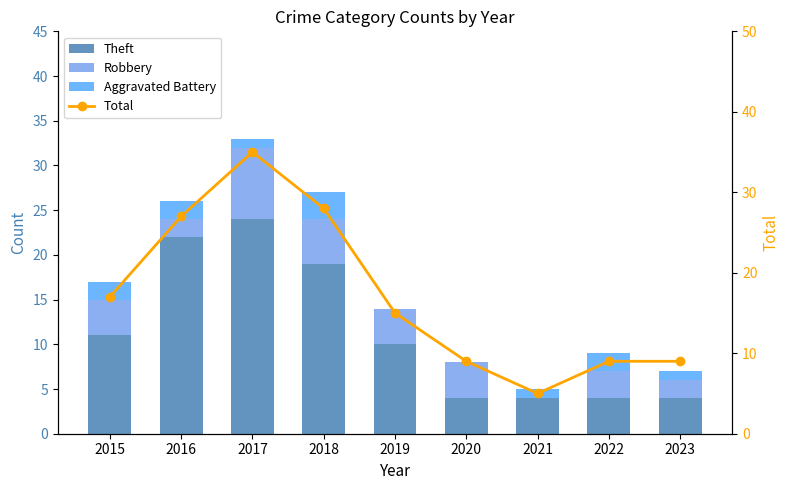

What are all the series names shown in the legend?

Theft, Robbery, Aggravated Battery, Total